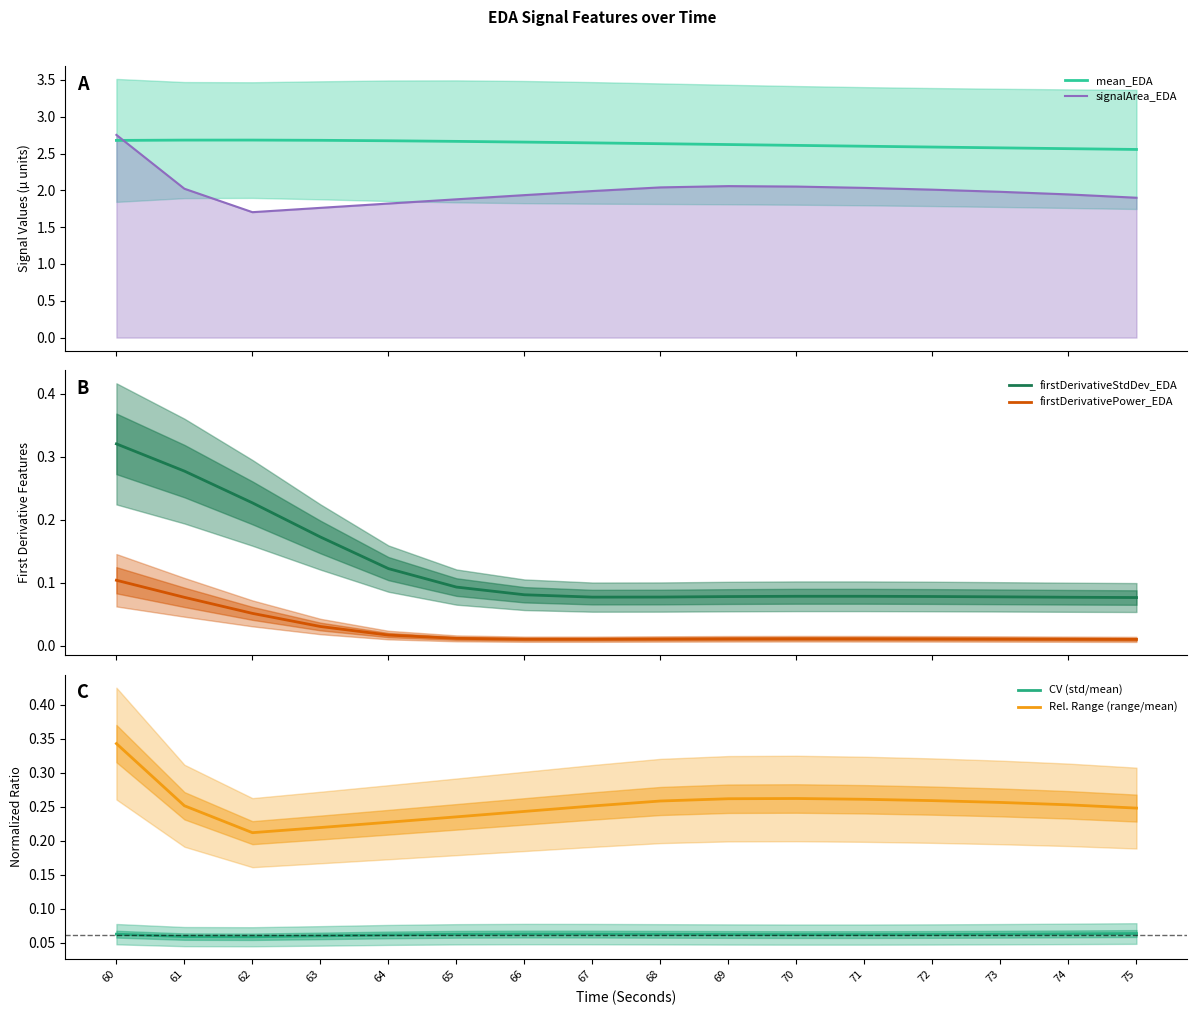

Which series has the widest spread of values?

signalArea_EDA